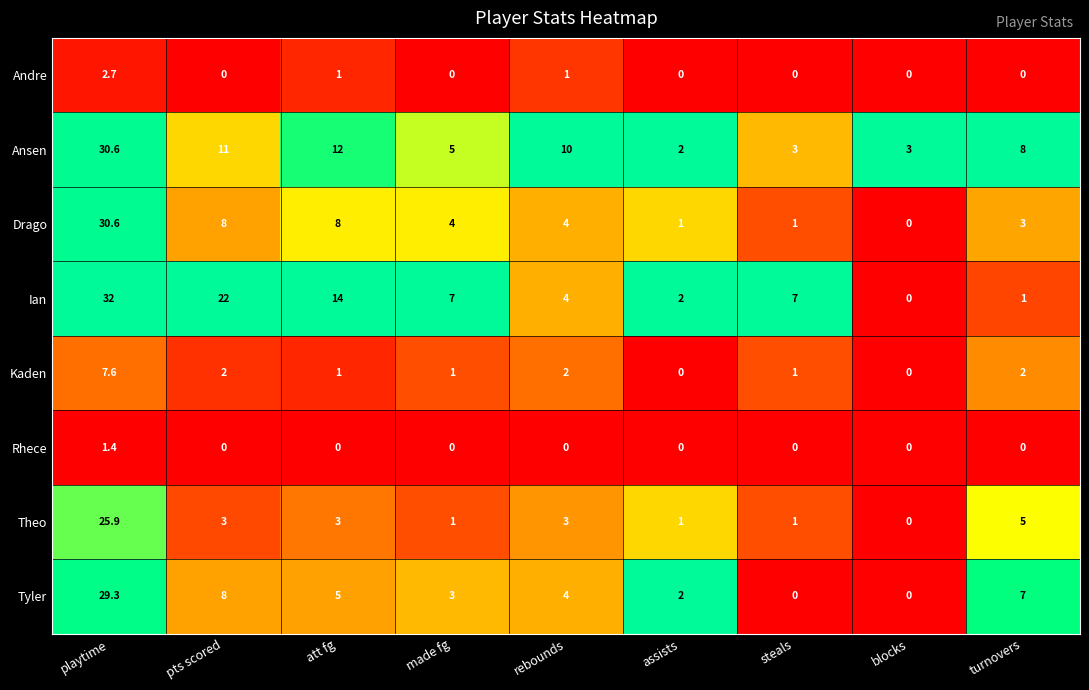

Between pts scored and rebounds, which series saw the biggest shift?

Ian